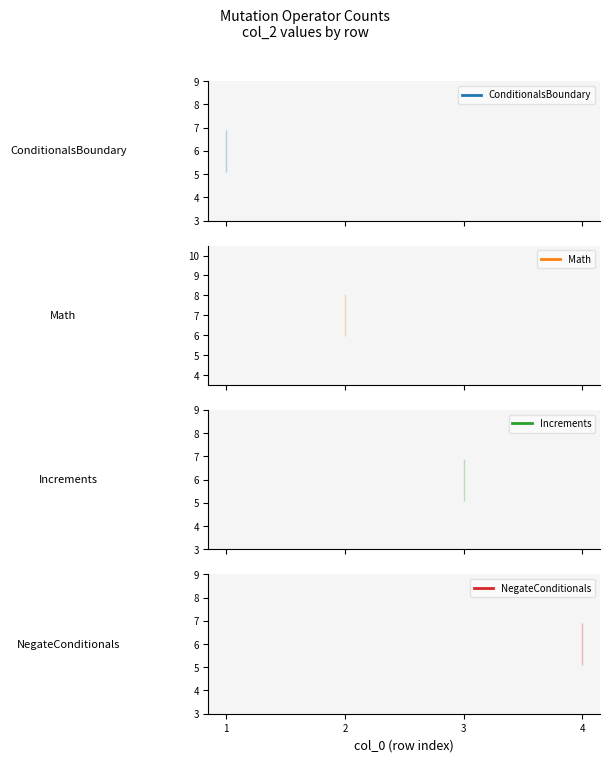

Which label corresponds to the largest value in the chart?

2